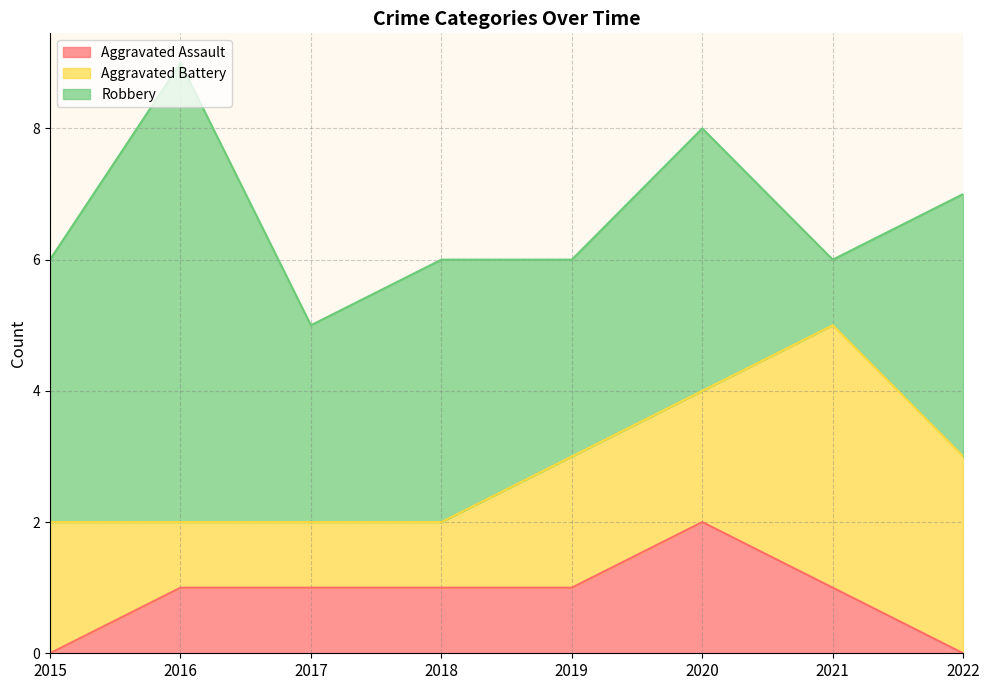

Which series changed the most between 2019 and 2021?

Aggravated Battery